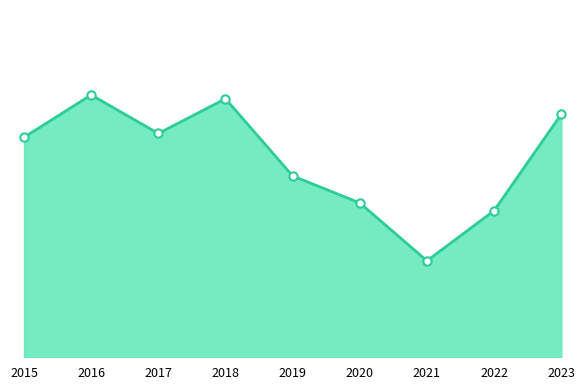

At which category does the data reach its first local valley?

2017